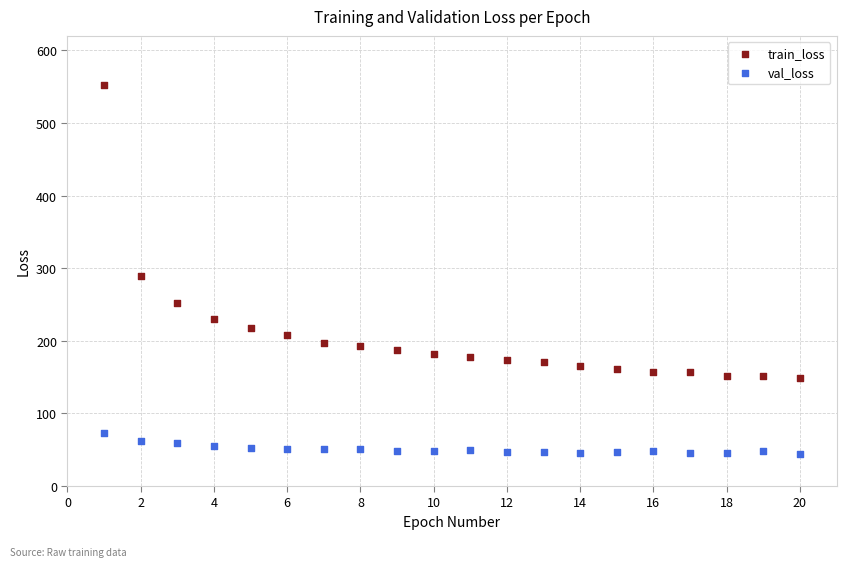

Across all data points, what is the range of X values (max minus min)?

19.0